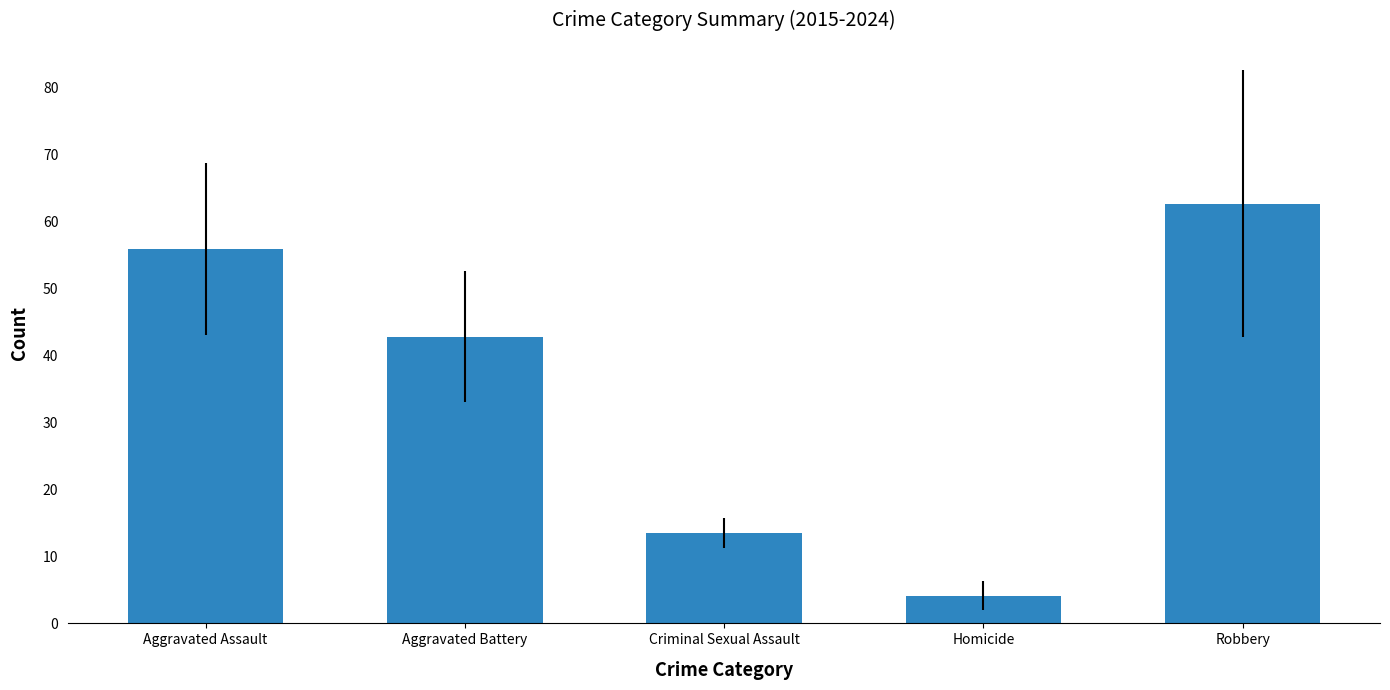

Reading left to right, what are all the values shown in this chart?

Aggravated Assault=55.8	Aggravated Battery=42.8	Criminal Sexual Assault=13.5	Homicide=4.1	Robbery=62.6